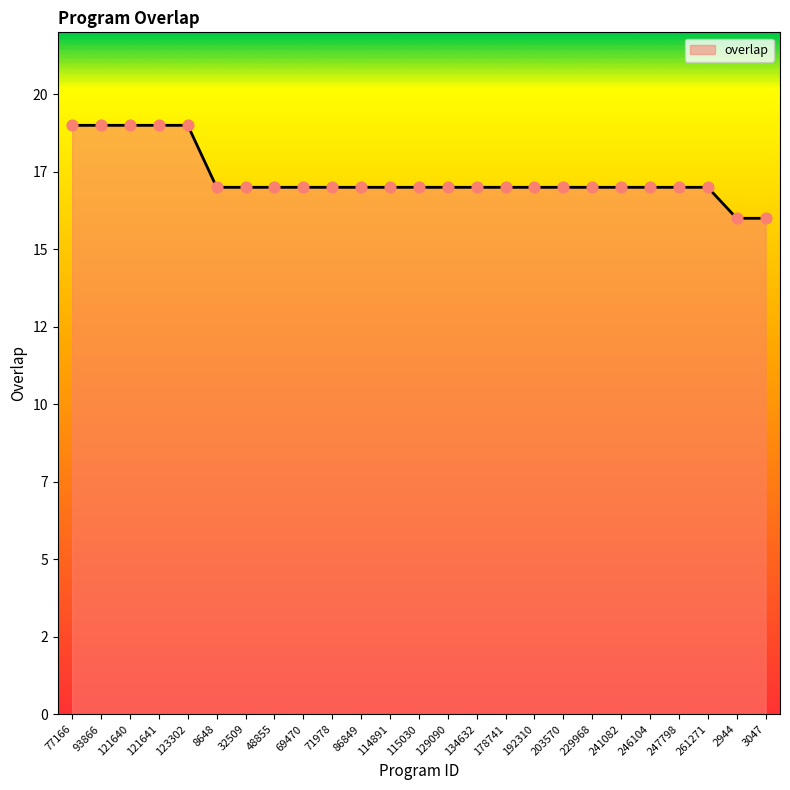

Is this an area chart (filled region under the line)?

Yes